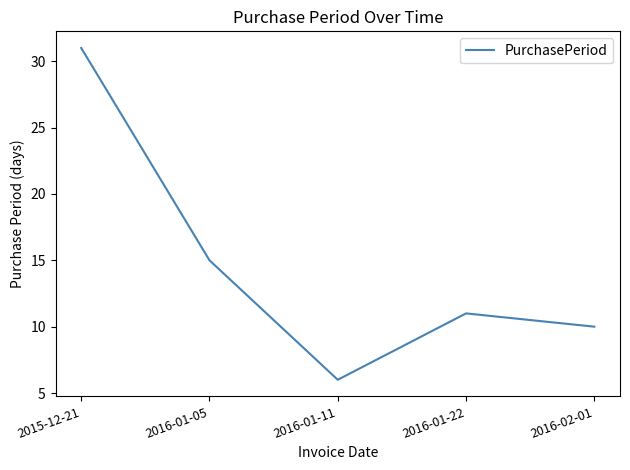

What is the sum of the values at 2015-12-21 and 2016-01-22?

42